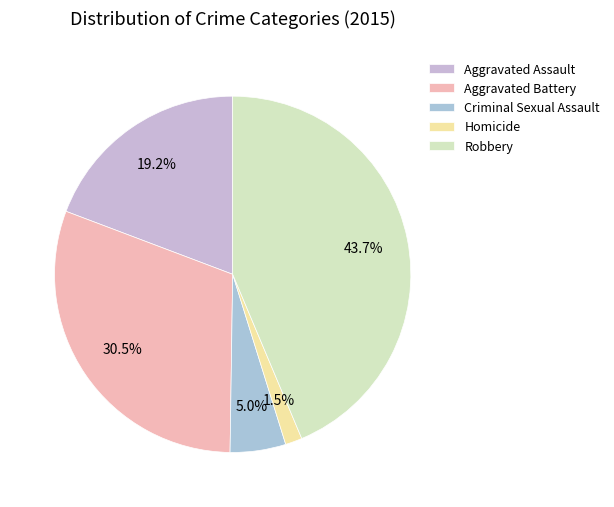

How many segments does this pie chart have?

5